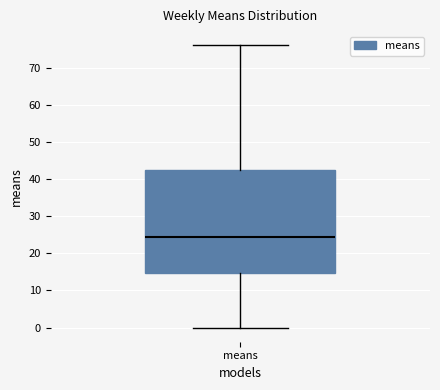

Transcribe this box plot: give where the median line is, the range the box spans, and where the two whiskers end, as read against the y-axis. The values are not printed on the chart, so give them approximately, as read against the axis.

median 25, box 15 to 43, whiskers 0 to 76